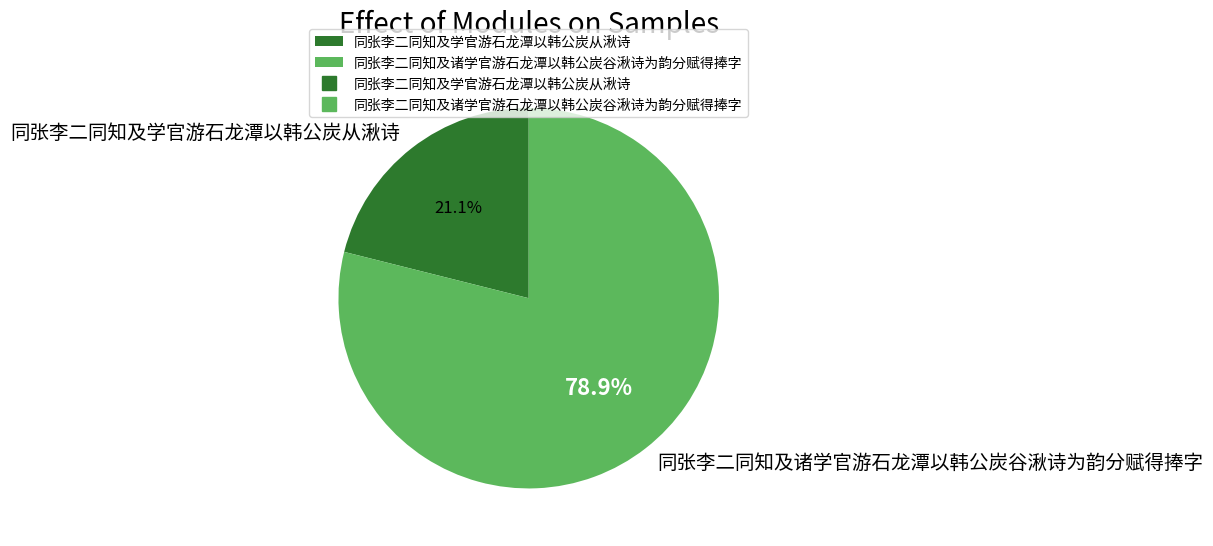

Is there any slice that represents more than half of the pie?

Yes